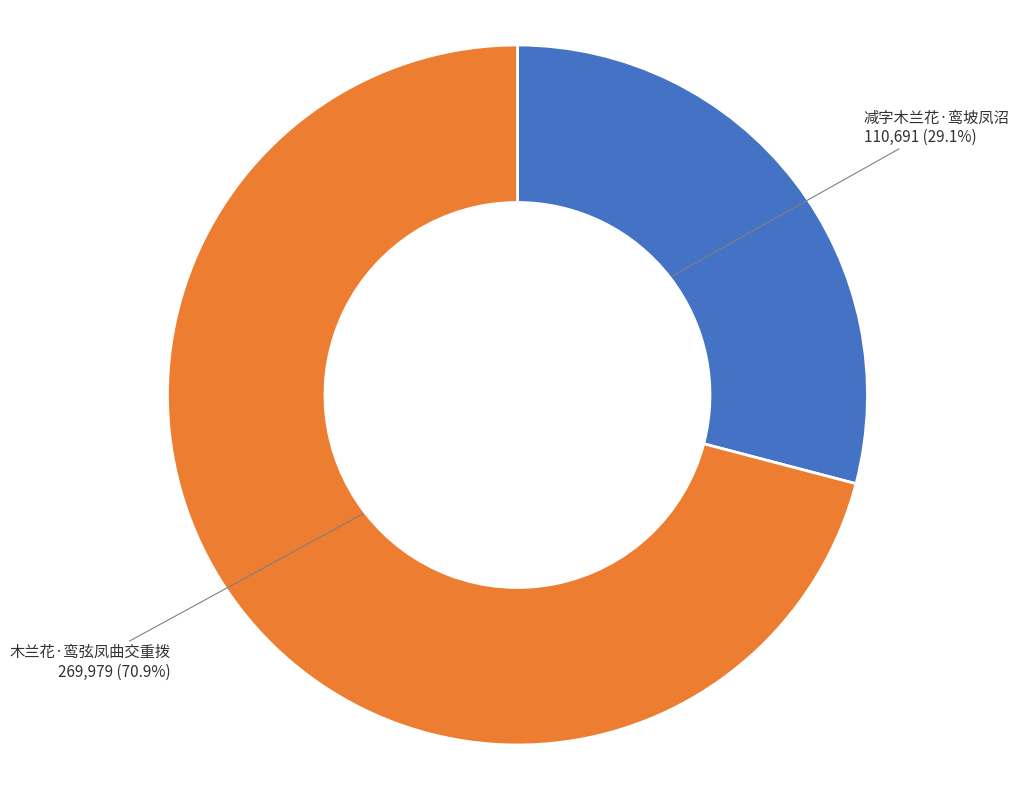

Does 木兰花·鸾弦凤曲交重拨 account for over 50% of the chart?

Yes